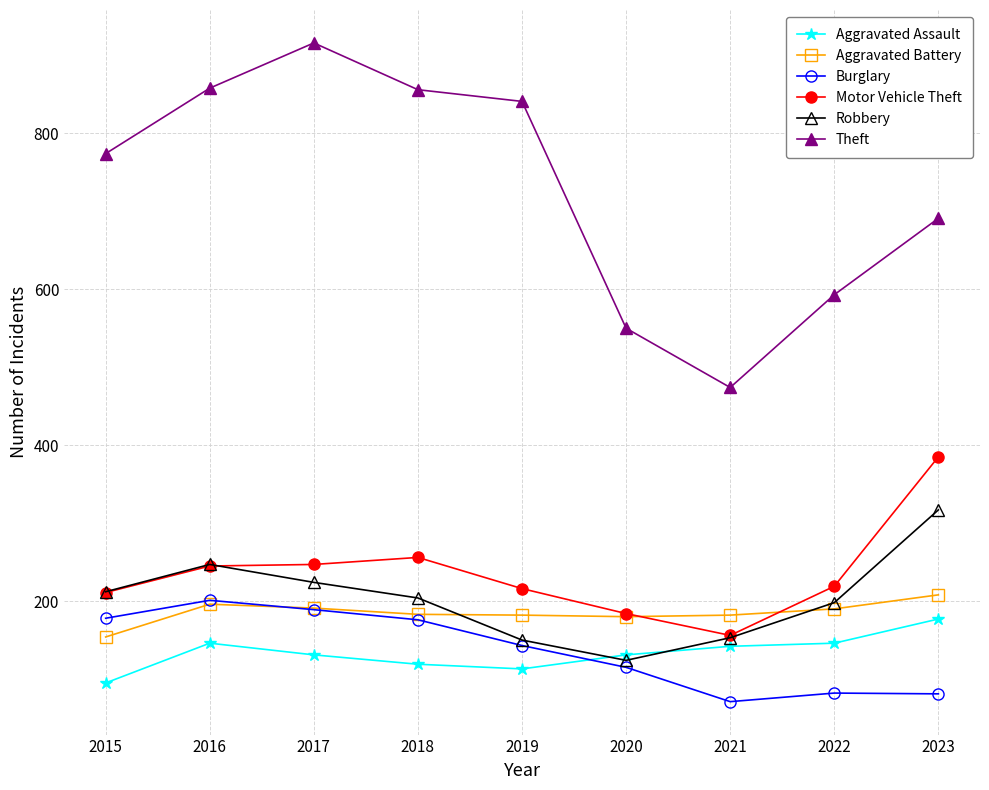

What is the value of the Burglary point at the 8th from the left?

82